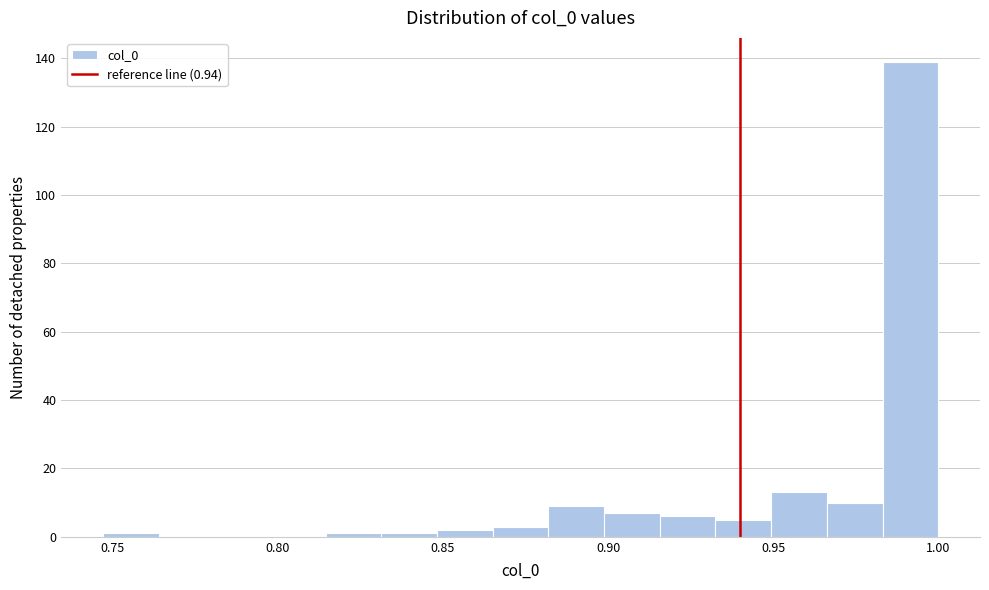

Read against the x-axis, roughly where is the centre of the tallest bar?

0.990